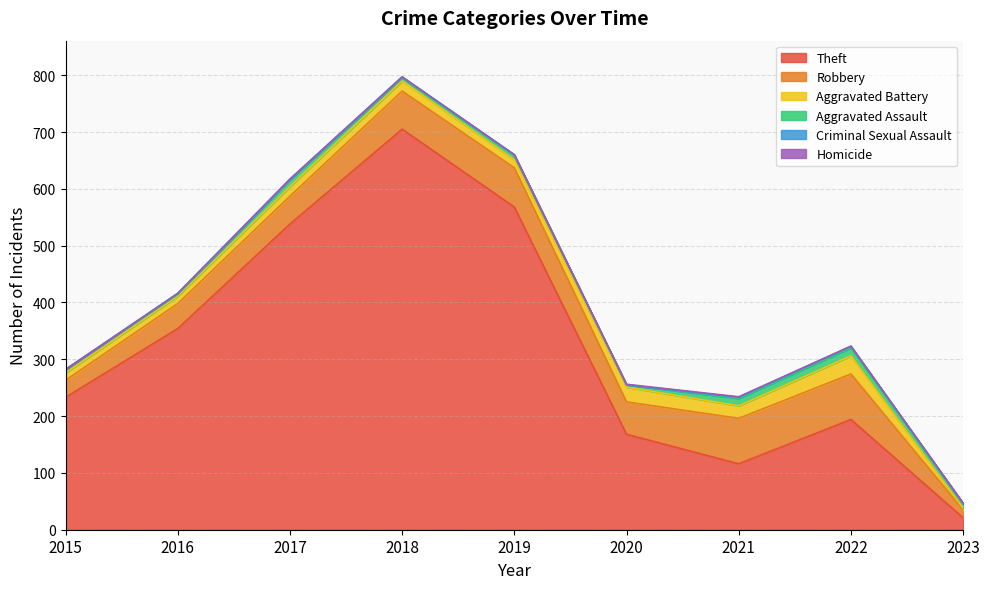

Reading left to right, what are all the values shown in this chart?

Theft: 2015=233	2016=354	2017=538	2018=705	2019=568	2020=168	2021=116	2022=194	2023=21
Robbery: 2015=30	2016=44	2017=49	2018=67	2019=69	2020=57	2021=80	2022=80	2023=14
Aggravated Battery: 2015=13	2016=13	2017=17	2018=18	2019=14	2020=26	2021=22	2022=32	2023=3
Aggravated Assault: 2015=6	2016=3	2017=12	2018=5	2019=8	2020=4	2021=13	2022=14	2023=8
Criminal Sexual Assault: 2015=0	2016=2	2017=1	2018=2	2019=1	2020=0	2021=2	2022=3	2023=0
Homicide: 2015=0	2016=0	2017=0	2018=0	2019=0	2020=1	2021=1	2022=0	2023=1